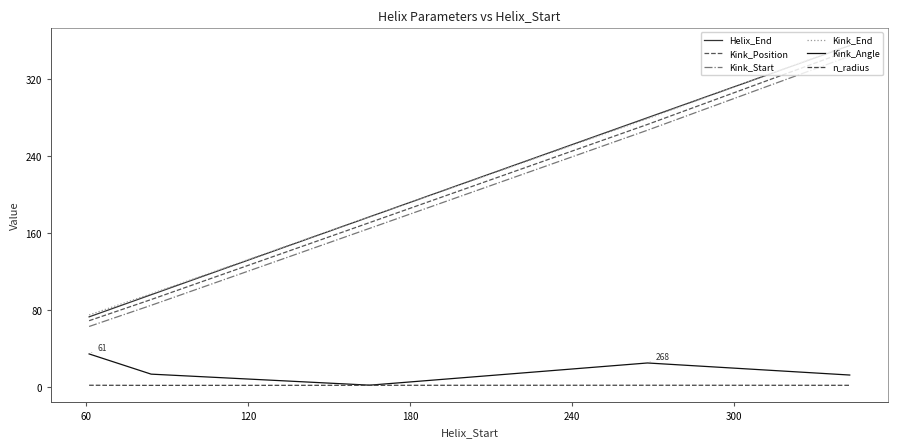

What is the greatest value displayed?

356.0